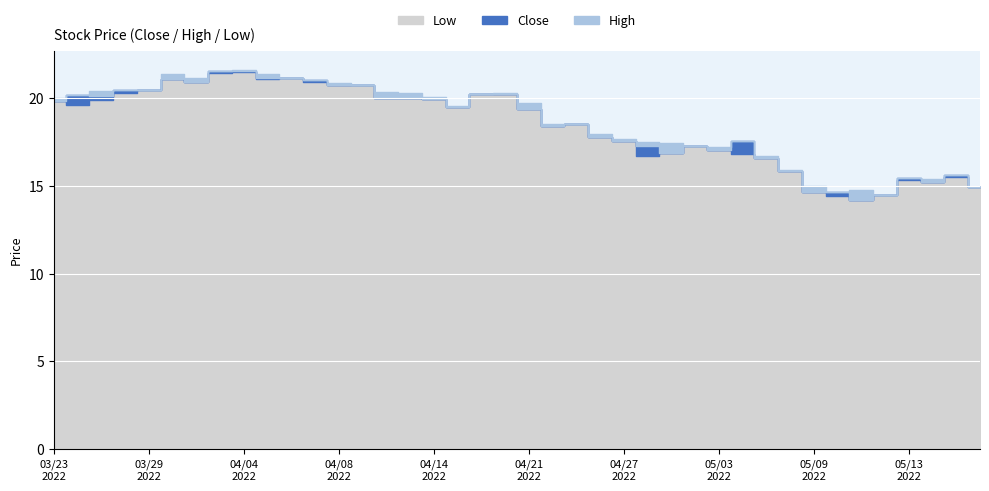

Does the chart display data point markers on the line(s)?

No